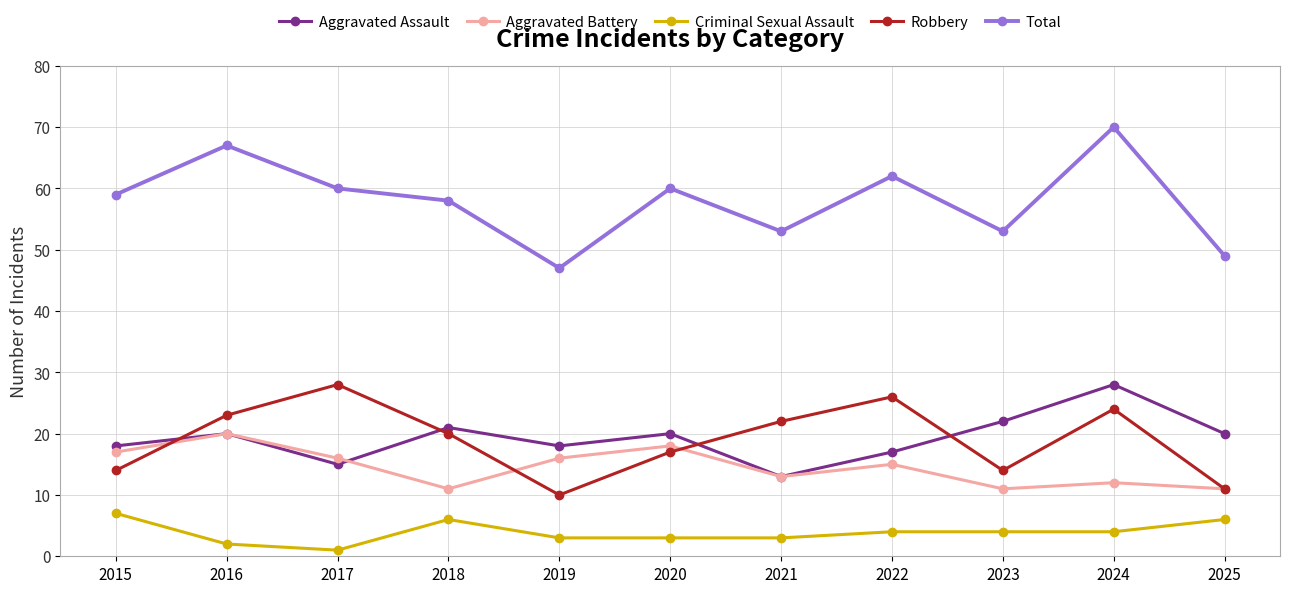

Rank the series at 2024 from highest to lowest value.

Total, Aggravated Assault, Robbery, Aggravated Battery, Criminal Sexual Assault